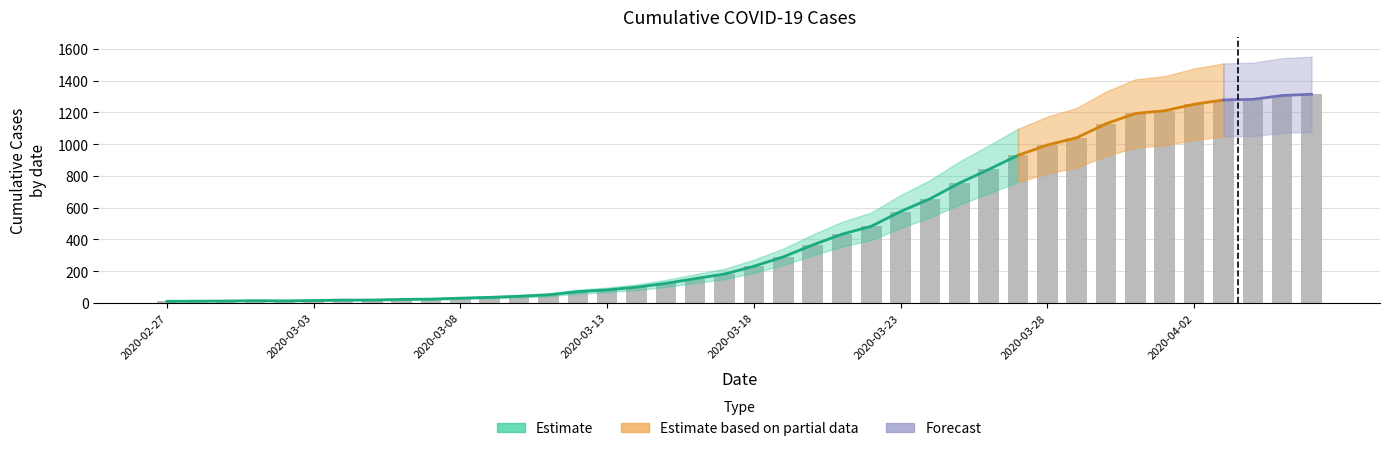

What is the change in value from 24 to 38?

+824